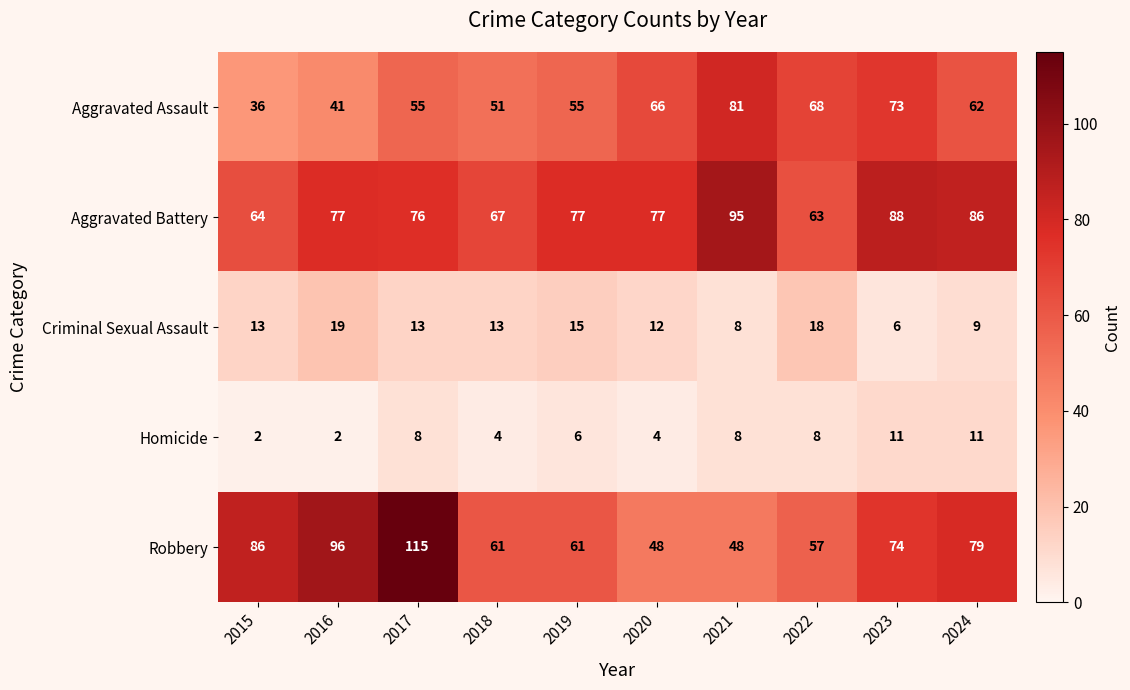

At how many categories does at least one series exceed 2?

10